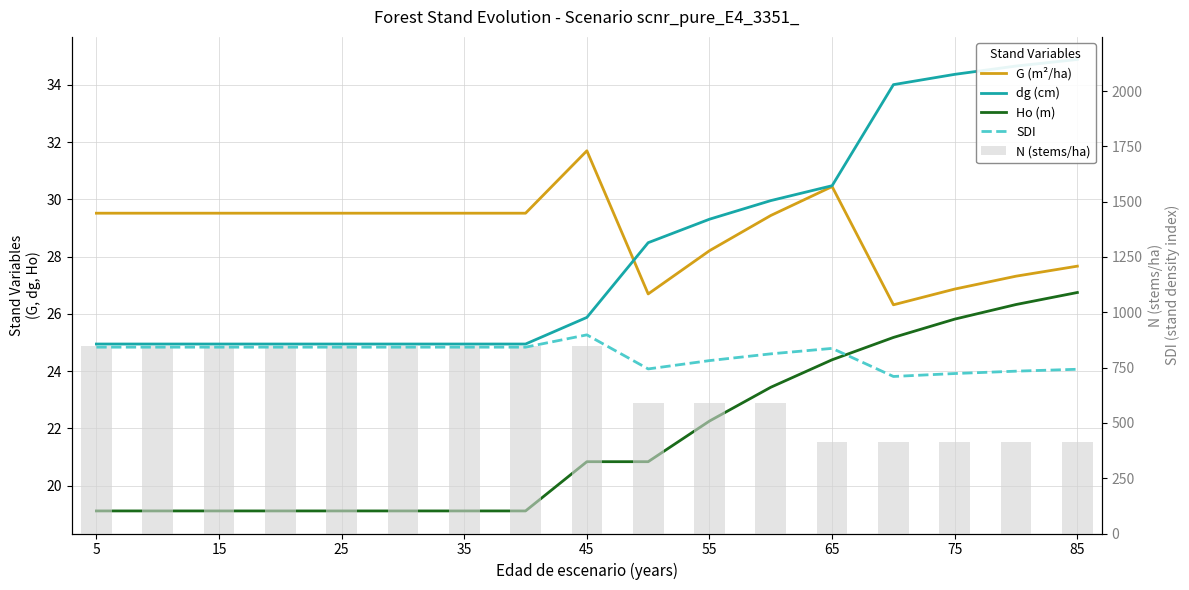

What is the lowest value of the Ho (m) series?

19.1